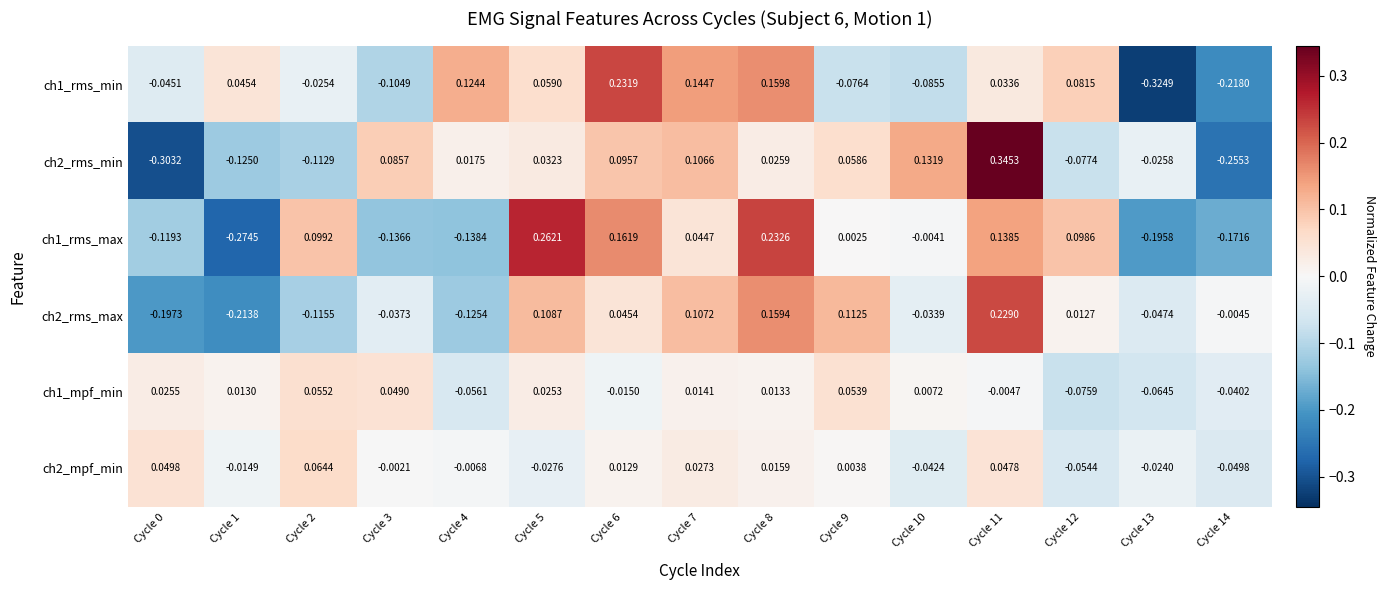

How many categories are shown in the chart?

15